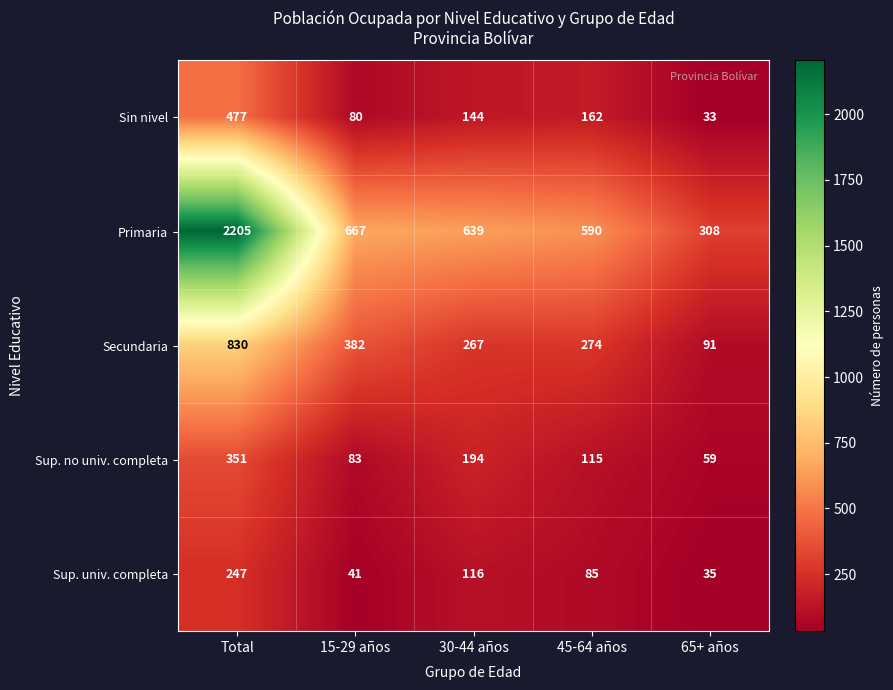

What is the sum of all Sin nivel values?

896